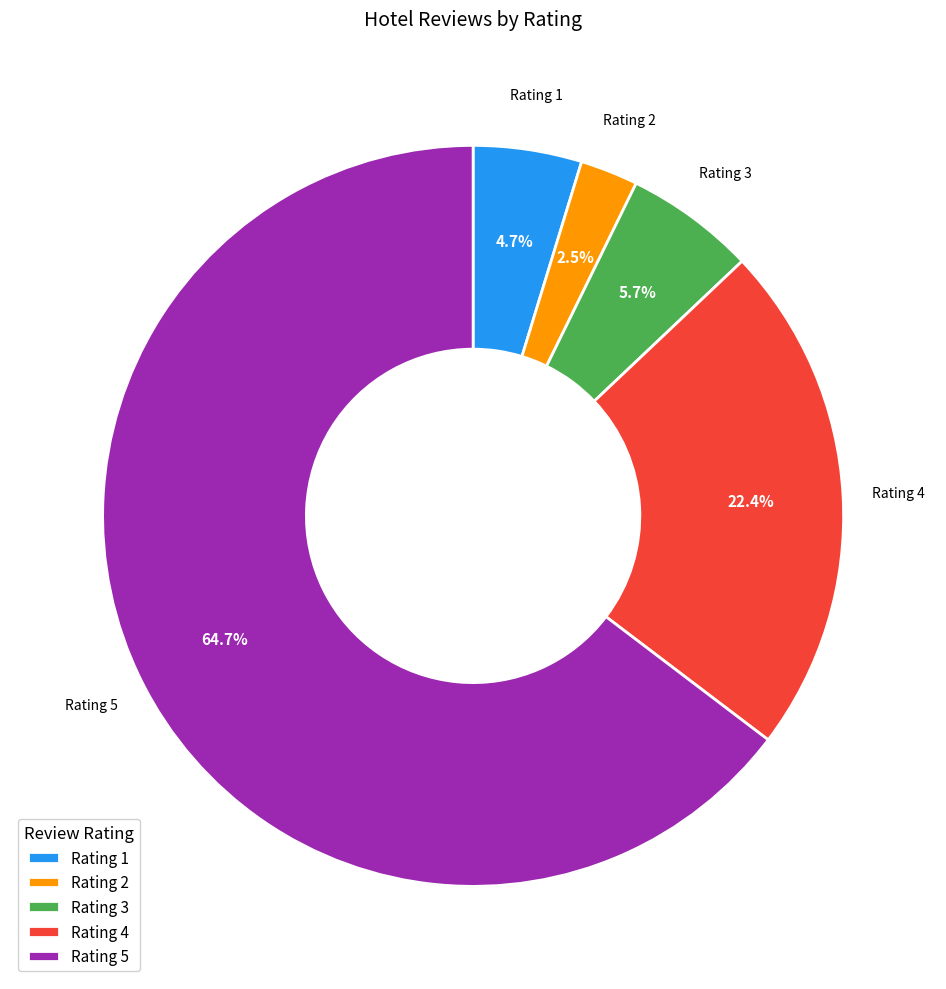

Does any single category account for the majority?

Yes